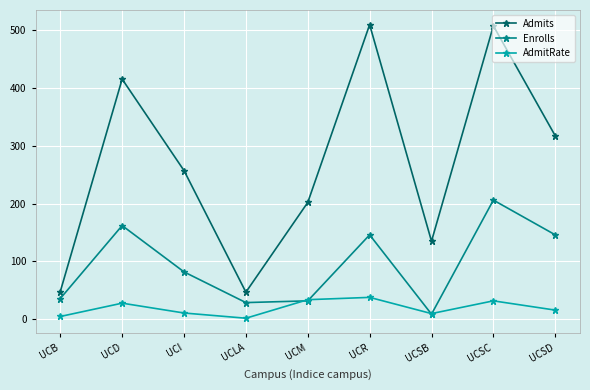

How many times do Enrolls and AdmitRate cross each other?

4